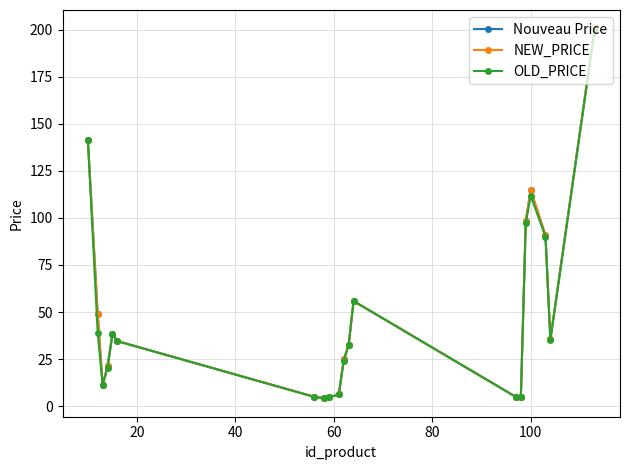

Which series has the largest range (max minus min)?

NEW_PRICE